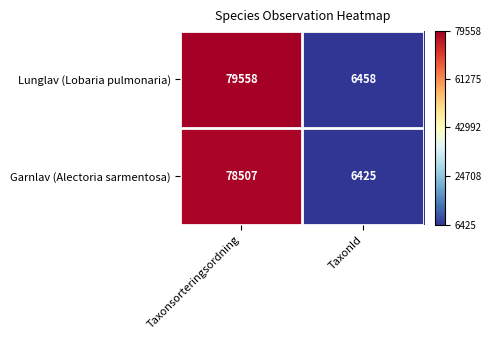

Rank the series by their maximum value, from lowest to highest.

Garnlav (Alectoria sarmentosa), Lunglav (Lobaria pulmonaria)